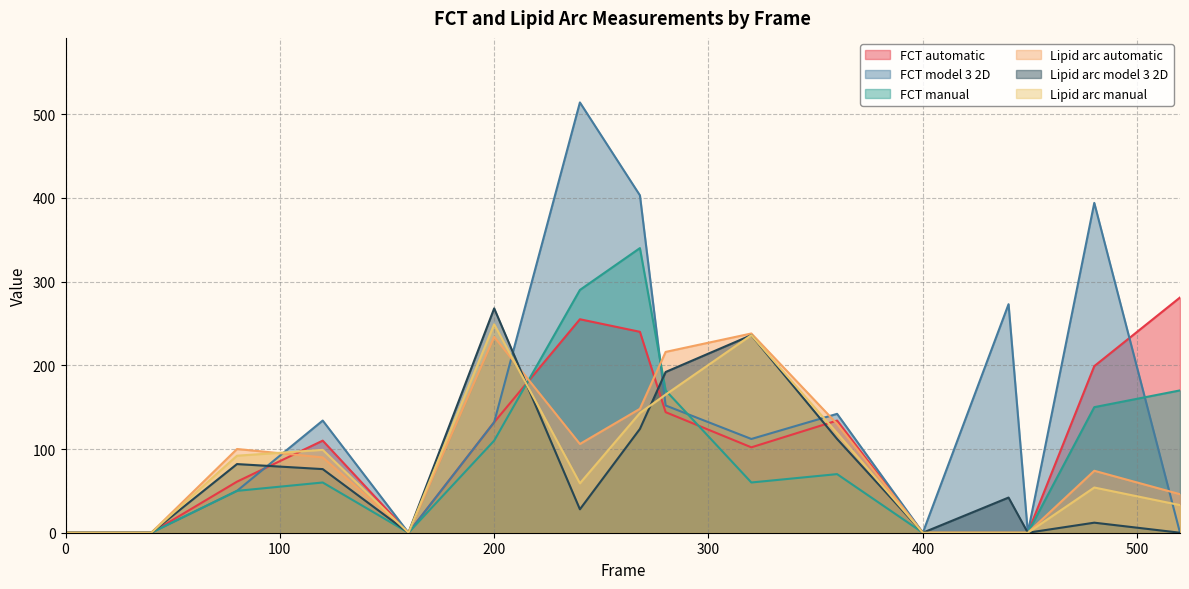

At which label does FCT automatic first exceed 110?

200